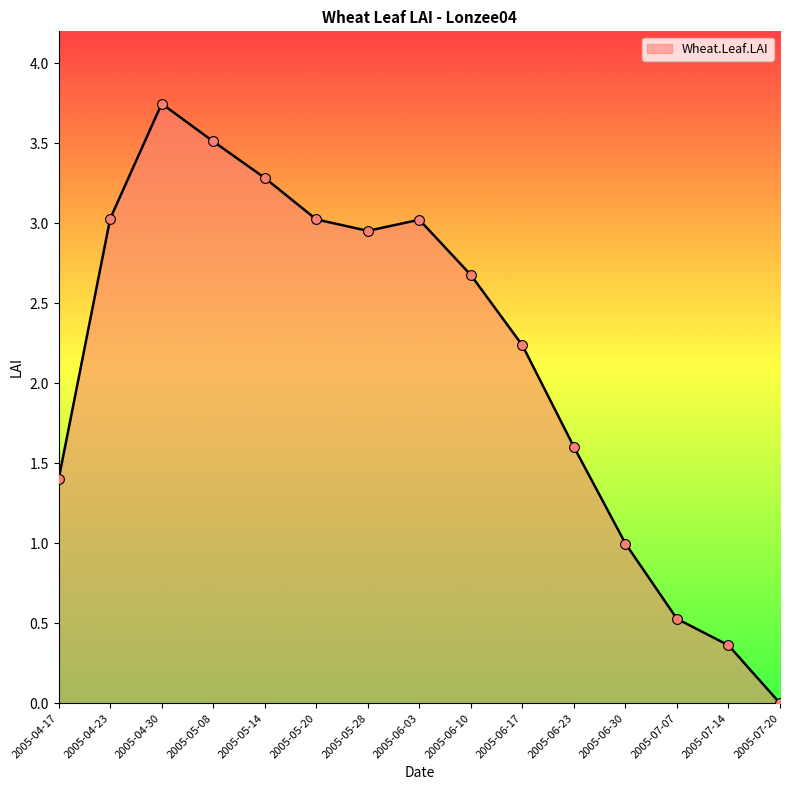

What is the ratio of the value at 2005-05-28 to the value at 2005-06-17?

1.3